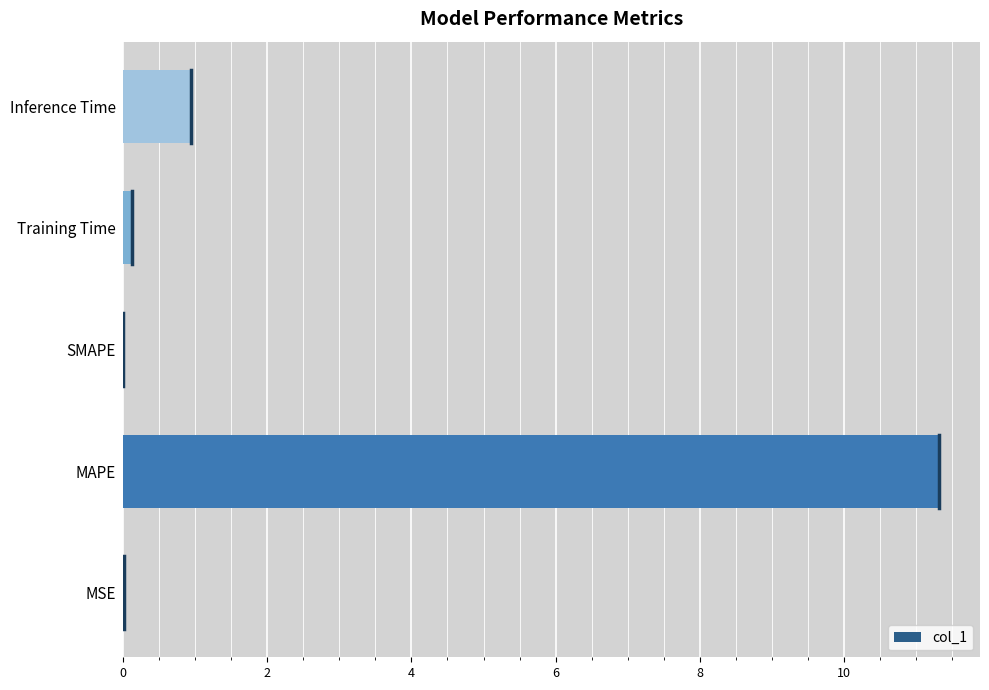

What is the change in value from MAPE to Inference Time?

-10.4